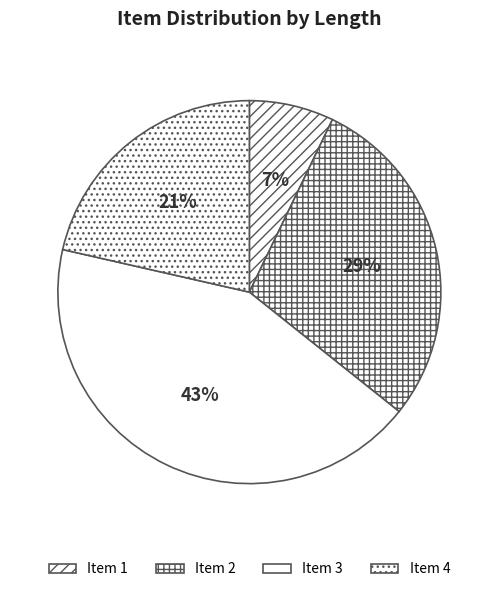

Is Item 4 the majority of the pie?

No